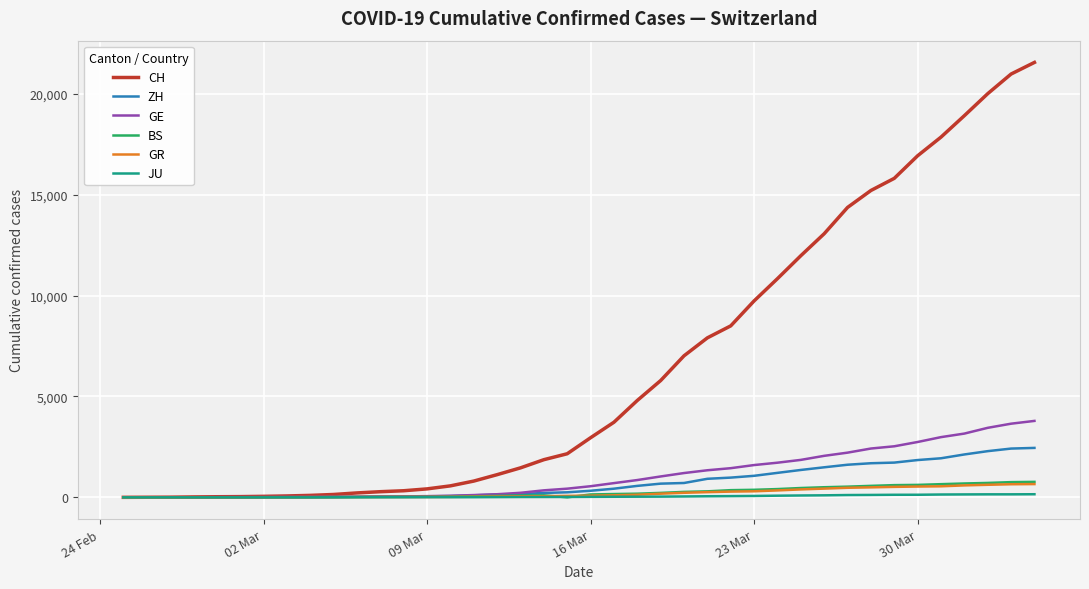

Which series has the widest spread of values?

CH